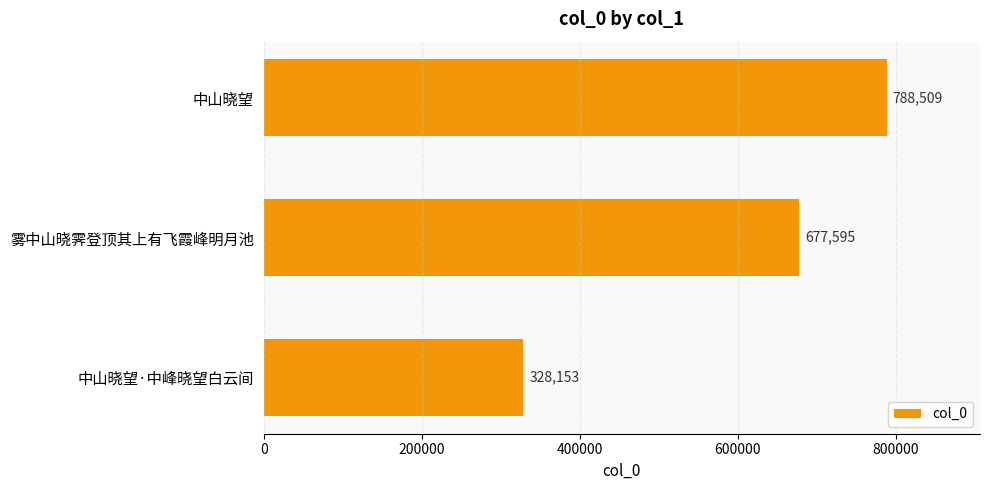

True or false: the data shows 444914 at 雾中山晓霁登顶其上有飞霞峰明月池.

False